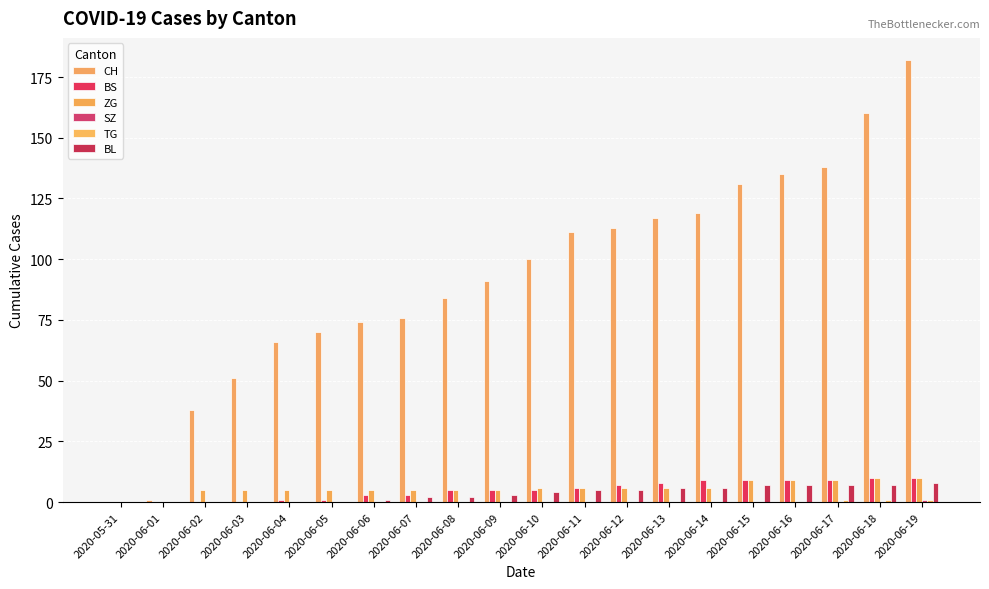

Between 2020-06-06 and 2020-06-14, which series saw the biggest shift?

CH